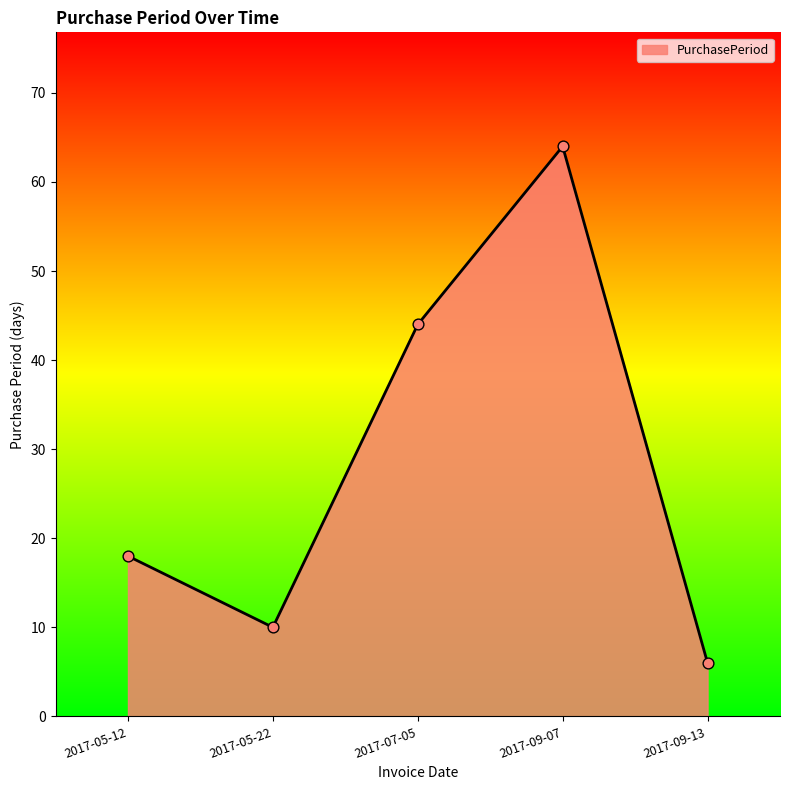

What is the change in value from 2017-09-07 to 2017-09-13?

-58